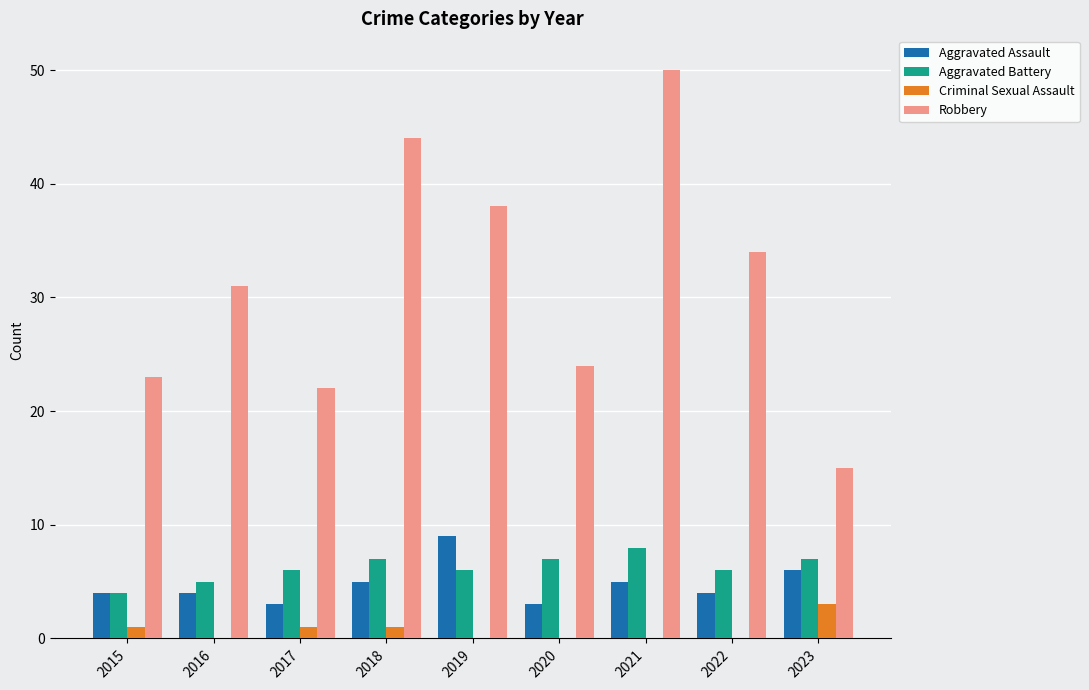

True or false: Robbery has a value of 79 at 2018.

False